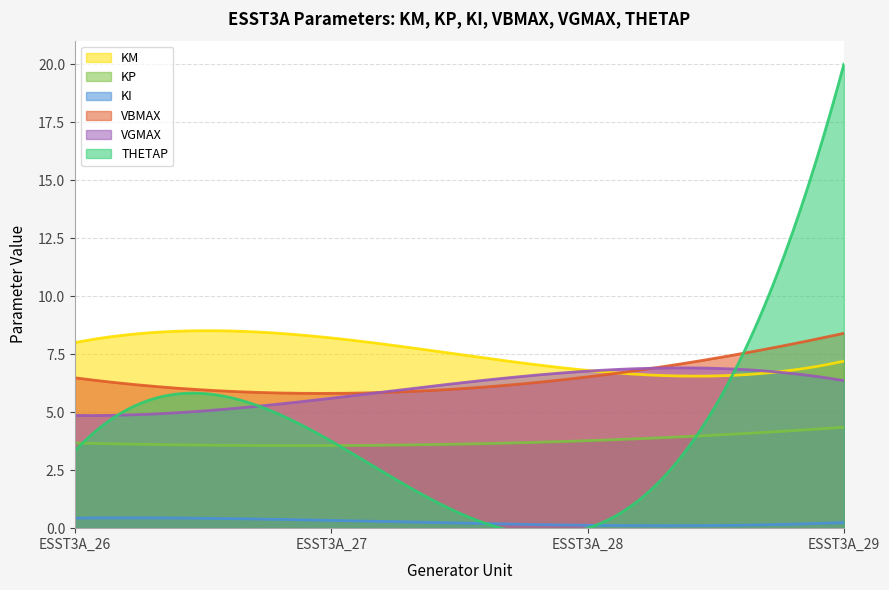

Reading right to left, transcribe all the data shown in this chart.

KM: 7.2	6.8	8.2	8.0
KP: 4.3	3.8	3.6	3.7
KI: 0.2	0.1	0.3	0.4
VBMAX: 8.4	6.5	5.8	6.5
VGMAX: 6.4	6.8	5.6	4.9
THETAP: 20.0	0.0	3.8	3.3